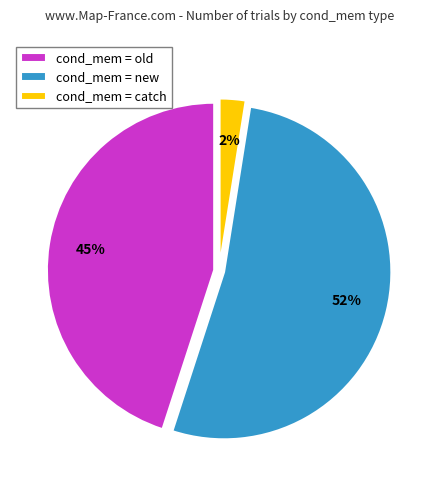

What percentage is the cond_mem = old slice, to the nearest percent?

45%